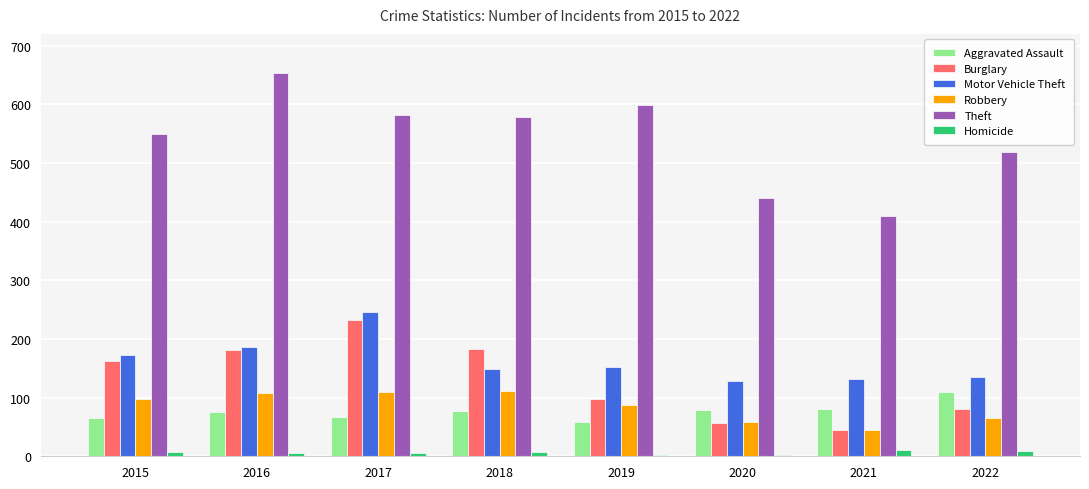

Which series changed the most between 2019 and 2020?

Theft